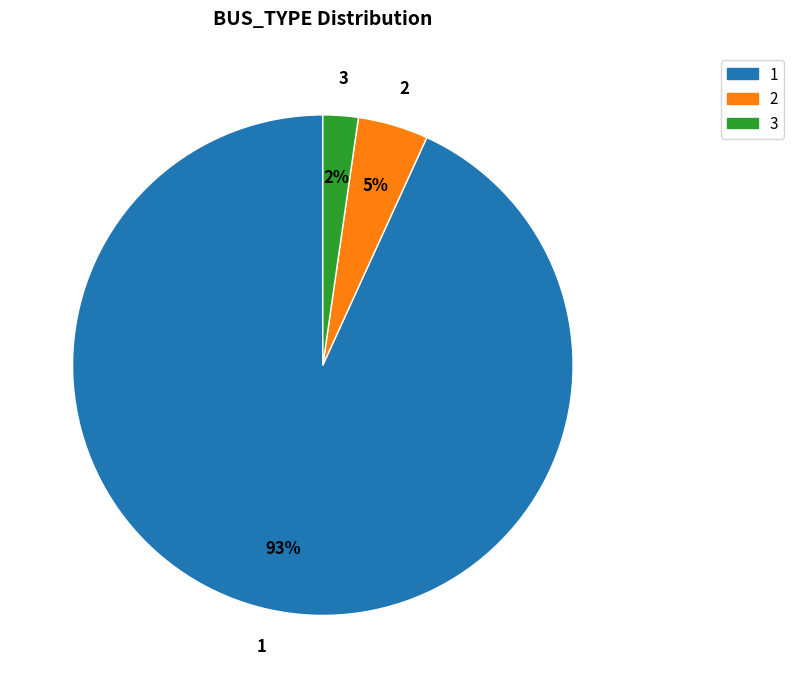

Which category has the smallest portion of the pie?

3